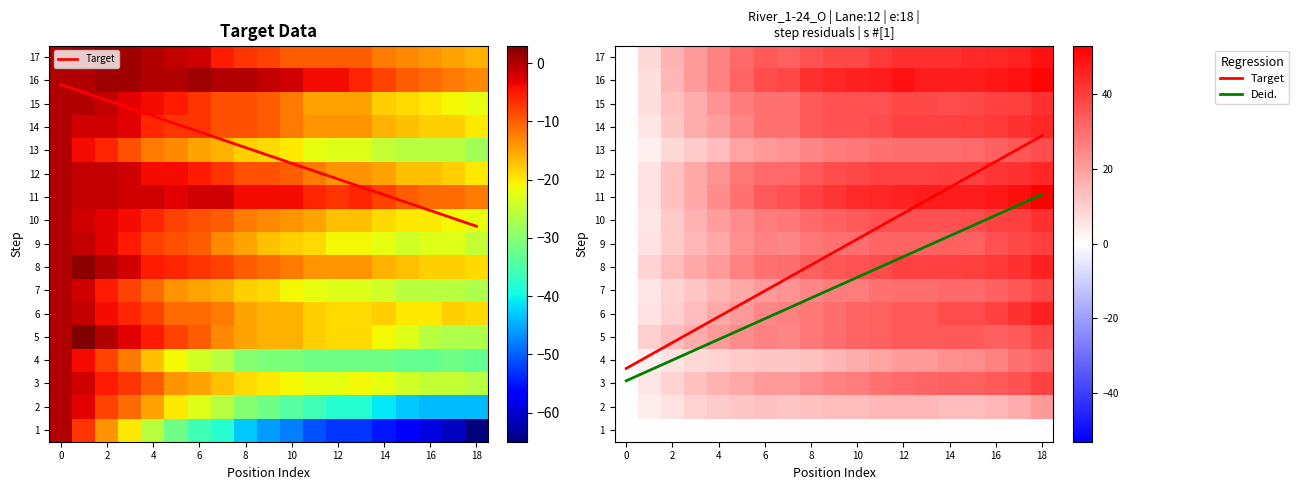

What is the difference between the maximum and second lowest values in the 12 series?

39.0